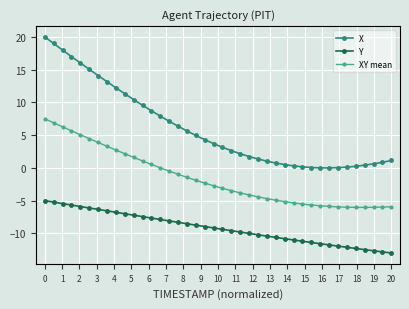

What is the value of the XY mean point at the 27th from the left?

-4.9